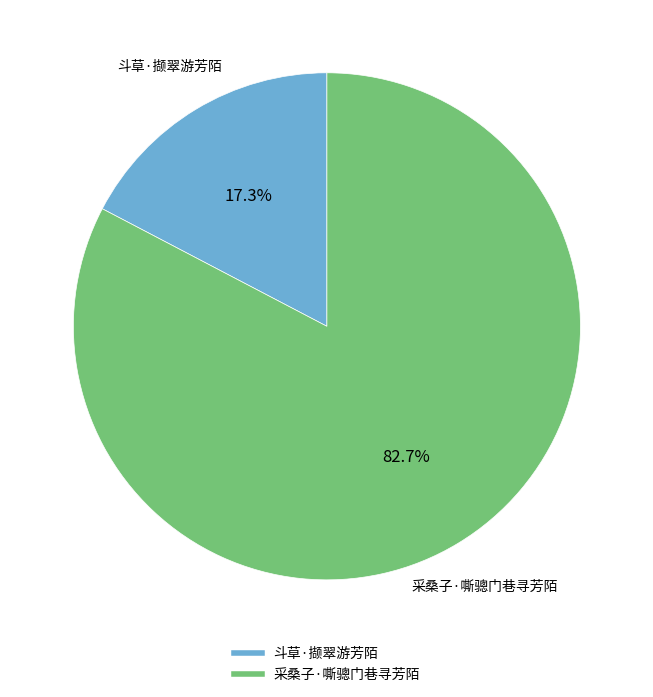

Which has a higher value, 采桑子·嘶骢门巷寻芳陌 or 斗草·撷翠游芳陌?

采桑子·嘶骢门巷寻芳陌